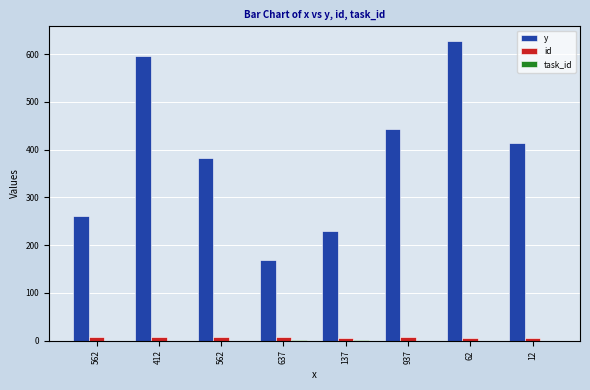

What is the maximum value for y?

627